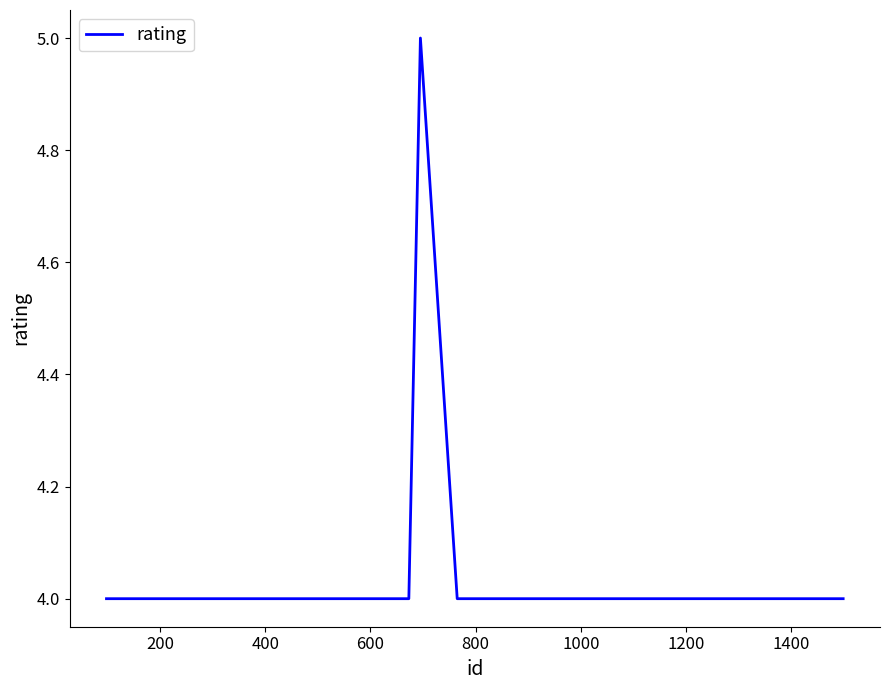

Is this an area chart (filled region under the line)?

No